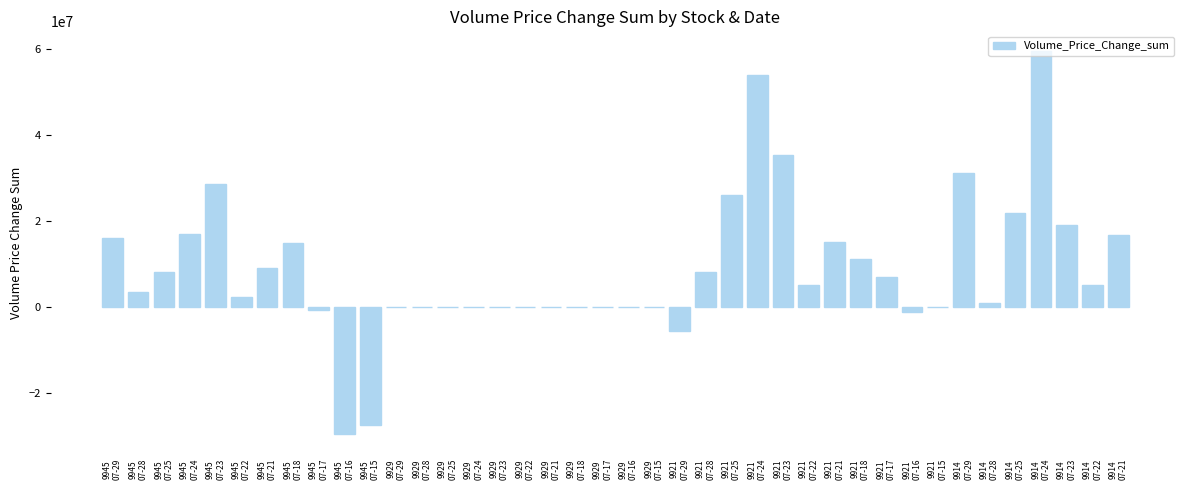

What is the maximum value shown in the chart?

59621770.2